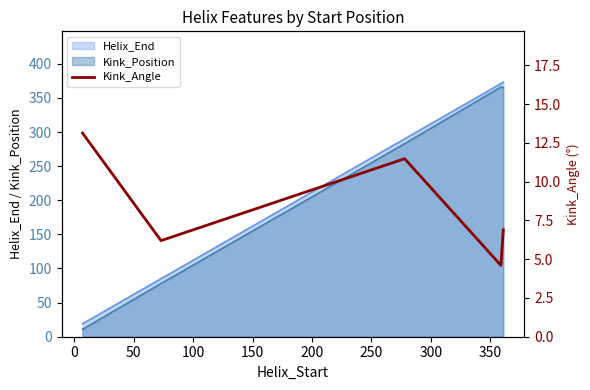

True or false: Kink_Position and Helix_End intersect in this chart.

False